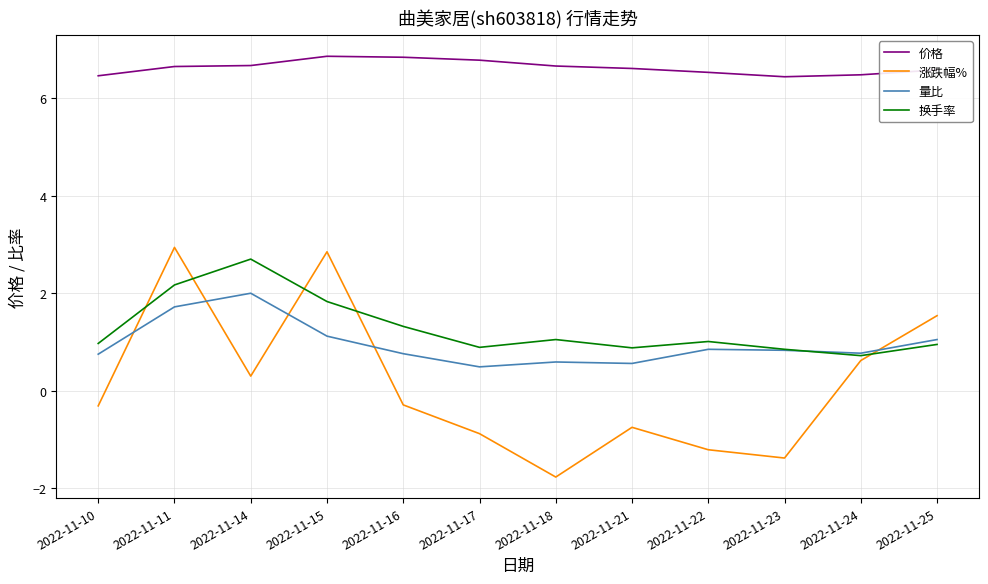

True or false: 量比 has a value of 1.7 at 2022-11-11.

True